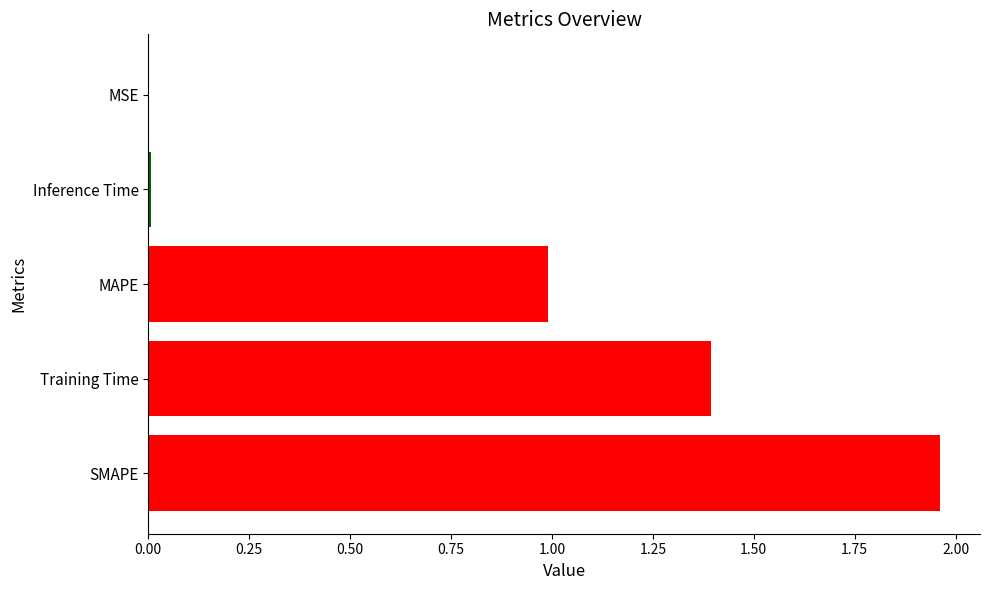

What is the sum of the values at SMAPE and Training Time?

3.4